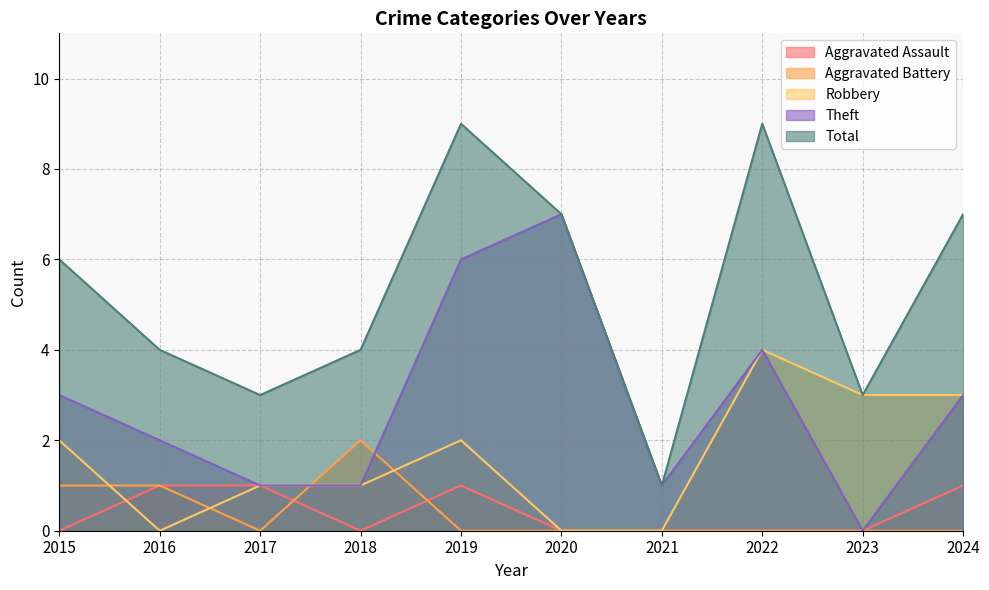

Does the chart have visible grid lines?

Yes